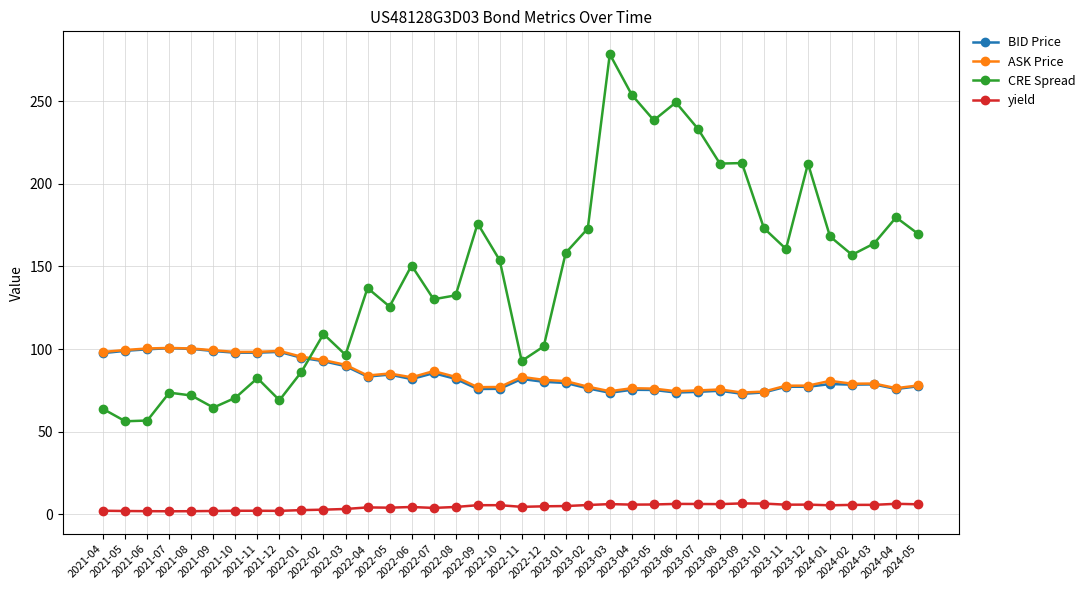

What is the label of the 25th point from the left?

2023-04